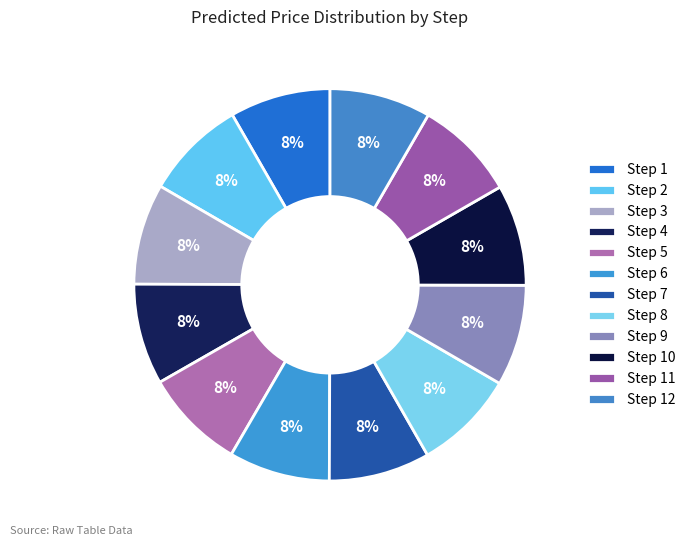

To the nearest percent, what is the average slice percentage?

8%